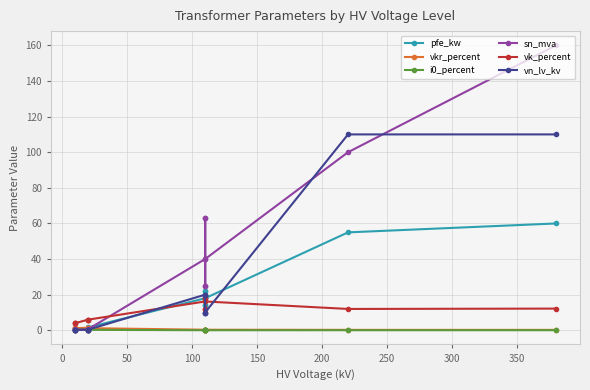

Reading left to right, what are all the values shown in this chart?

pfe_kw: 0.9	1.2	0.6	0.8	1.4	1.6	18.0	22.0	14.0	22.0	14.0	18.0	55.0	60.0
vkr_percent: 1.3	1.1	1.2	1.4	1.4	1.2	0.3	0.3	0.4	0.3	0.4	0.3	0.3	0.2
i0_percent: 0.2	0.2	0.2	0.3	0.3	0.3	0.1	0.0	0.1	0.0	0.1	0.1	0.1	0.1
sn_mva: 0.4	0.6	0.2	0.2	0.4	0.6	40.0	63.0	25.0	63.0	25.0	40.0	100.0	160.0
vk_percent: 4.0	4.0	4.0	6.0	6.0	6.0	16.2	18.0	12.0	18.0	12.0	16.2	12.0	12.2
vn_lv_kv: 0.4	0.4	0.4	0.4	0.4	0.4	20.0	20.0	20.0	10.0	10.0	10.0	110.0	110.0